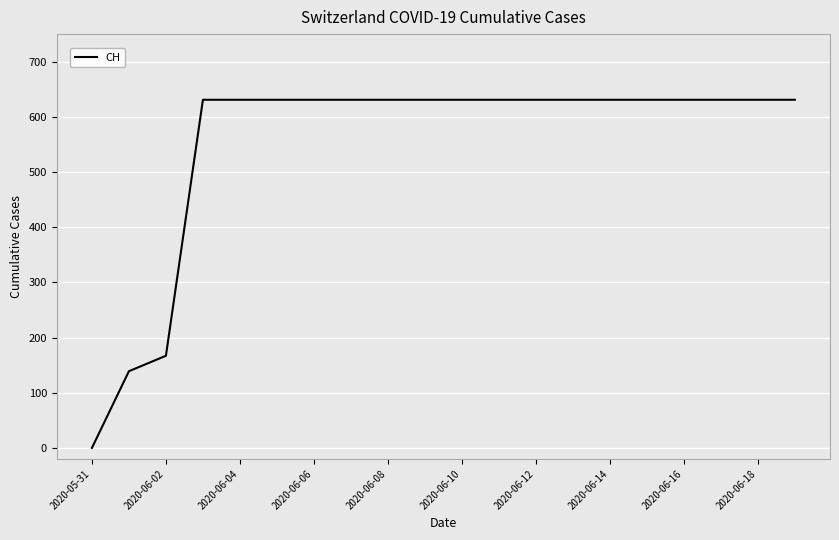

What is the maximum value shown in the chart?

631